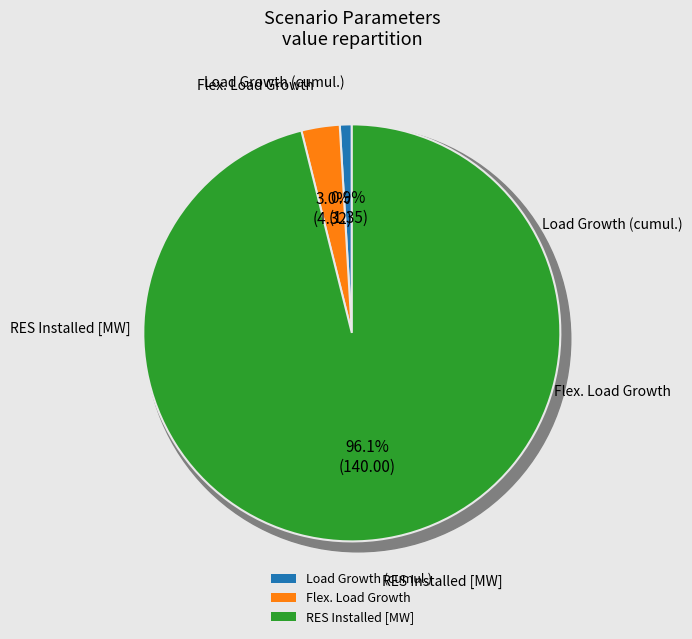

What is the smallest slice in the pie chart?

Load Growth (cumul.)